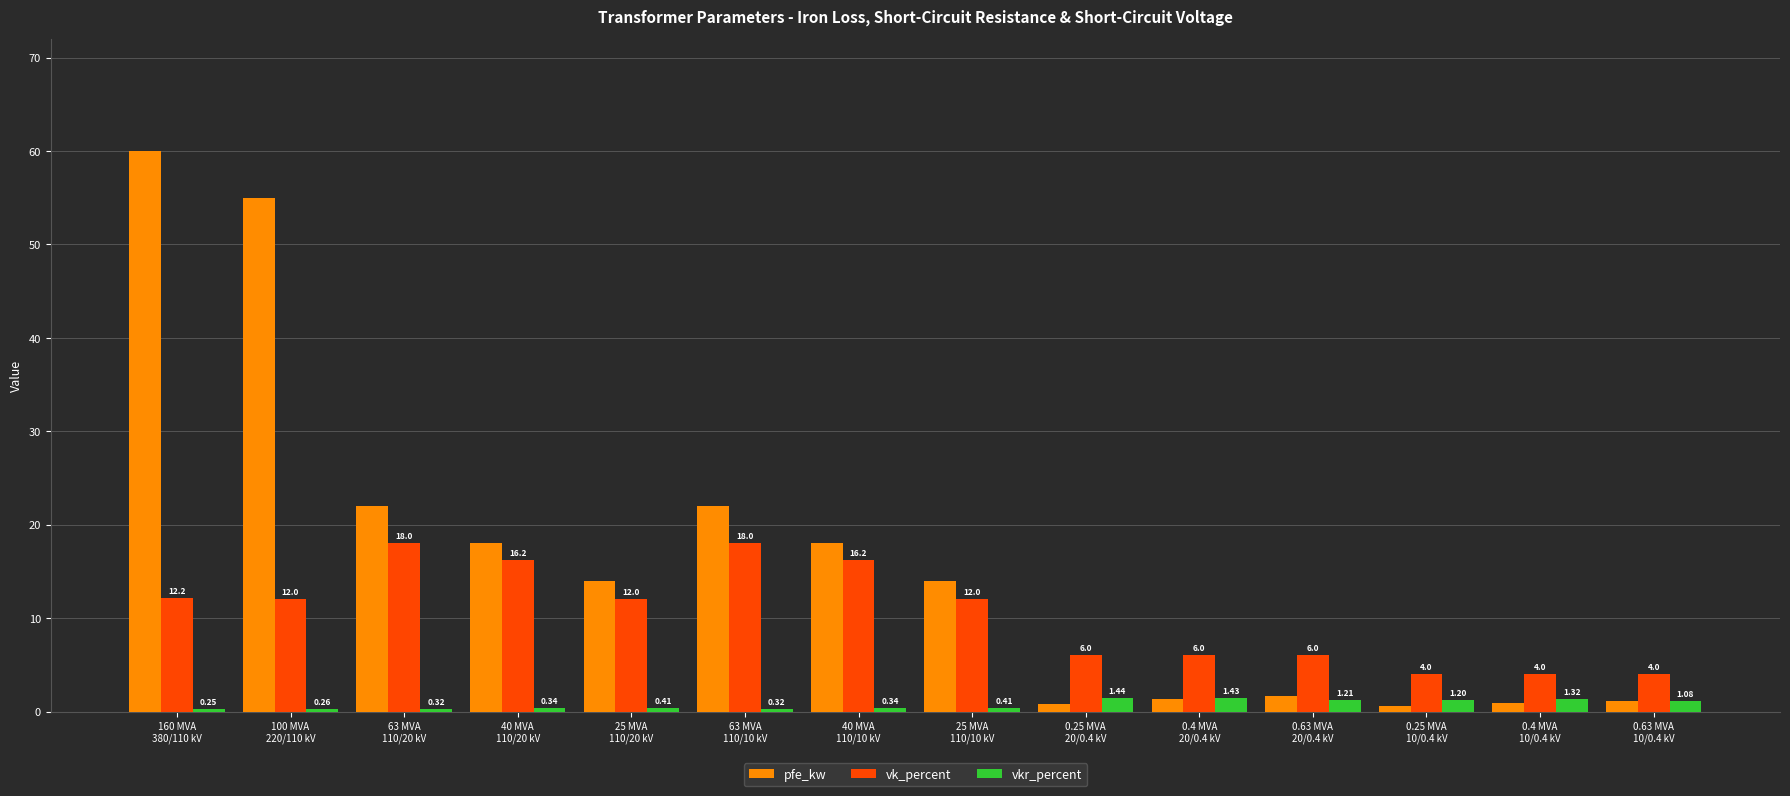

What is the spread (max minus min) of values at 100 MVA
220/110 kV?

54.7